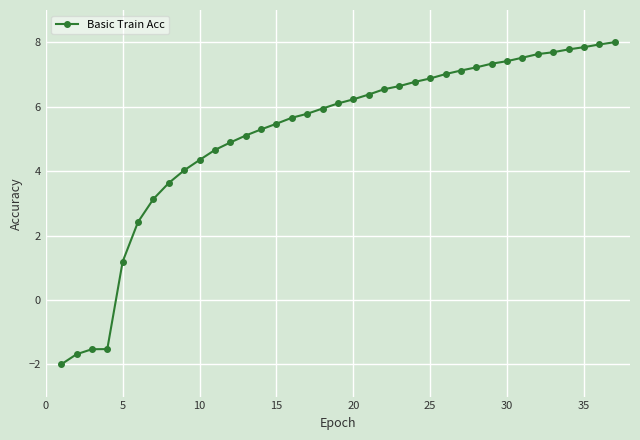

What is the greatest value displayed?

8.0